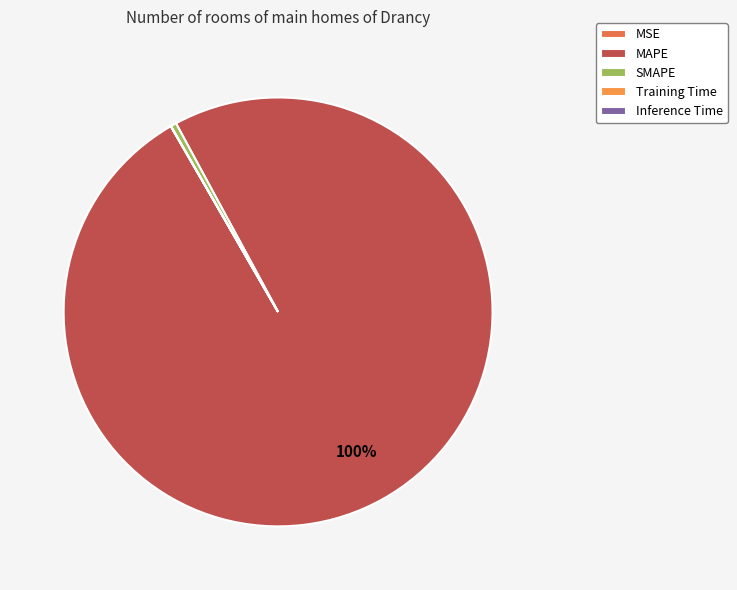

Does any single category account for the majority?

Yes